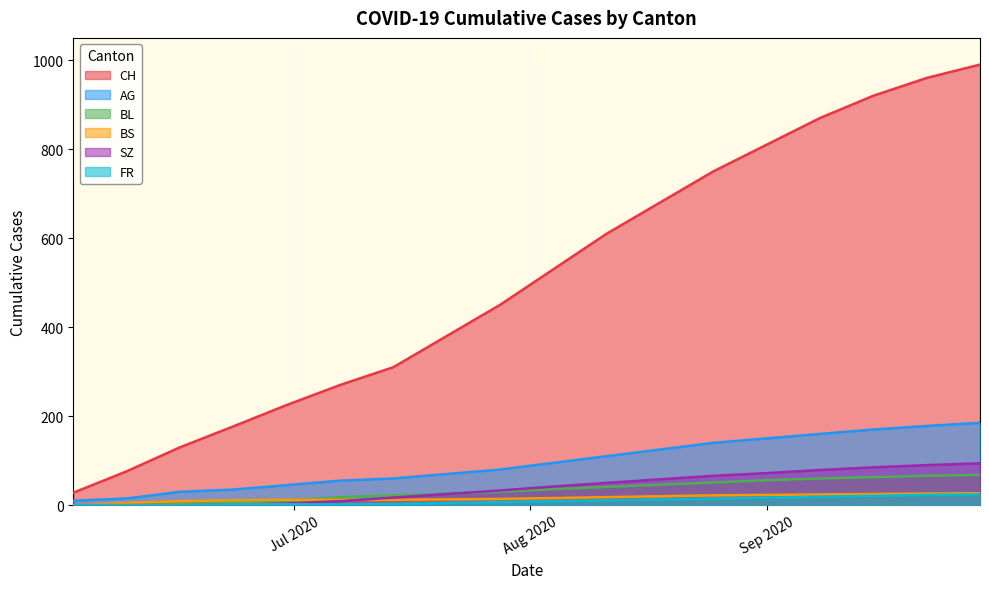

What is the difference between the maximum and minimum values in the AG series?

175